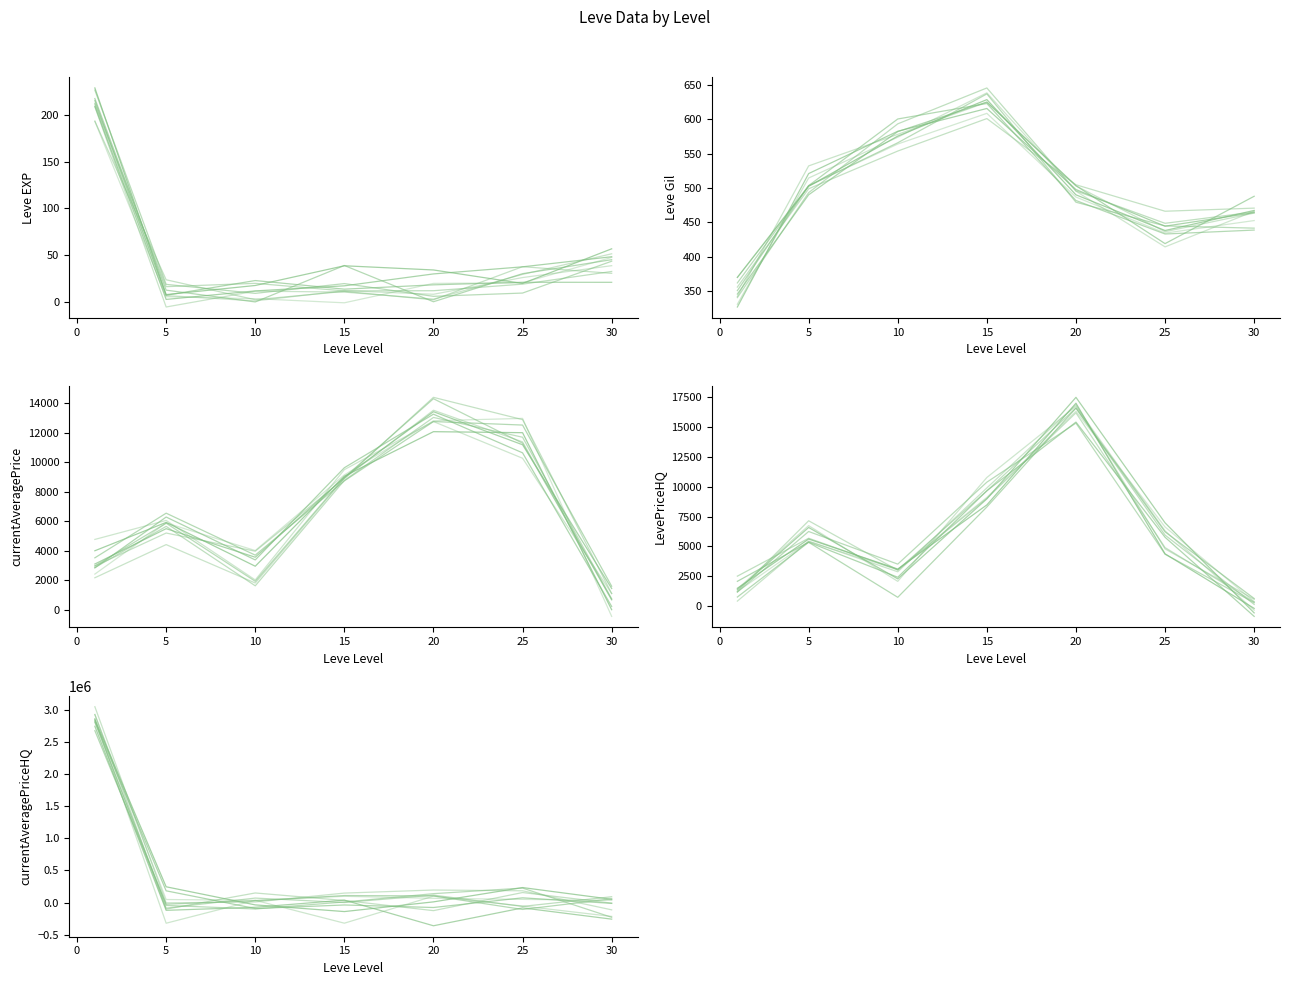

What is the difference between the highest and lowest values at 25?

50351.1